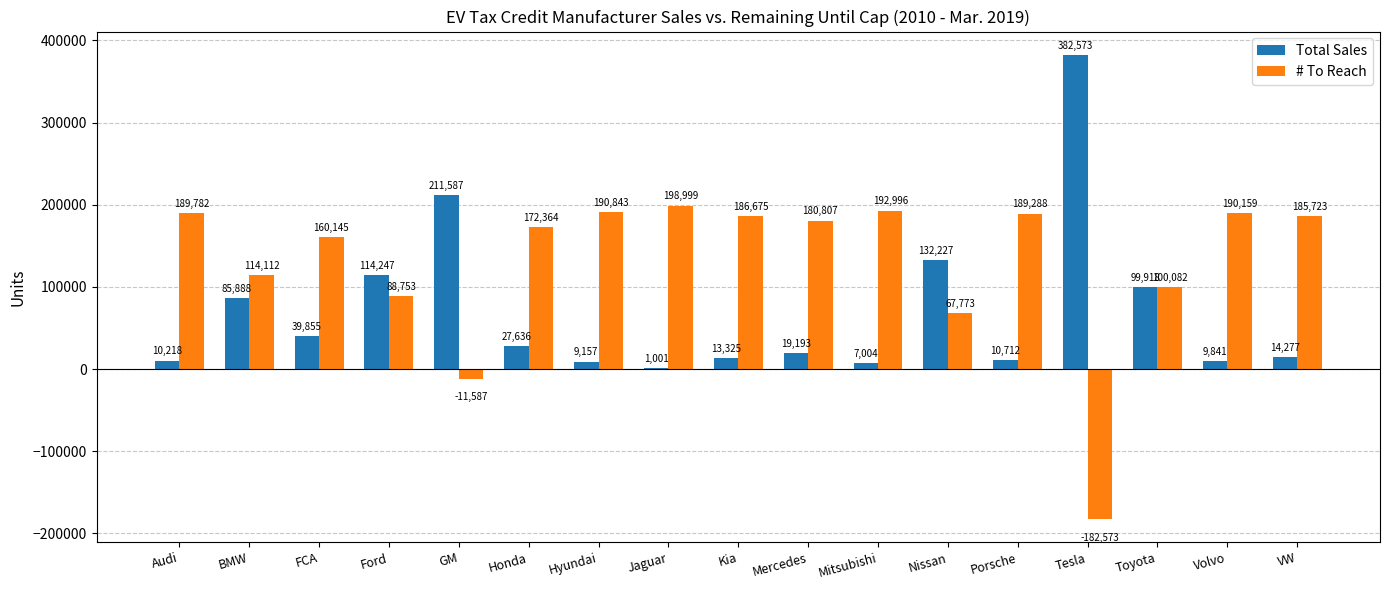

What is the difference between the Total Sales values at VW and Audi?

4059